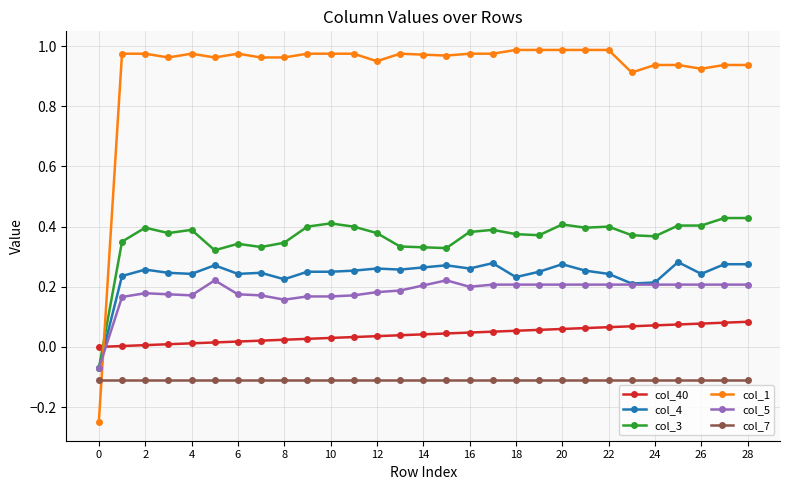

Which series has the largest total across all categories?

col_1